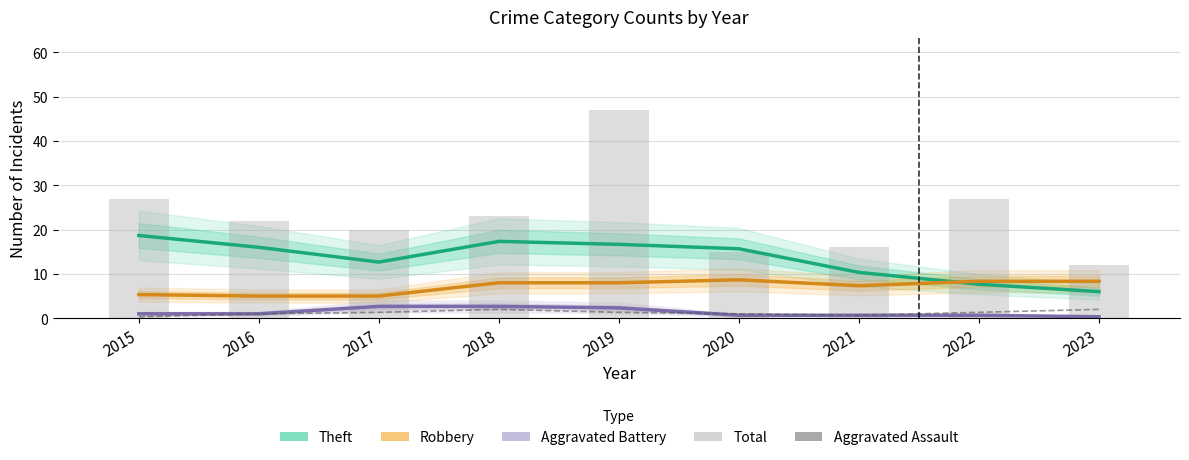

Count the number of categories in the chart.

9